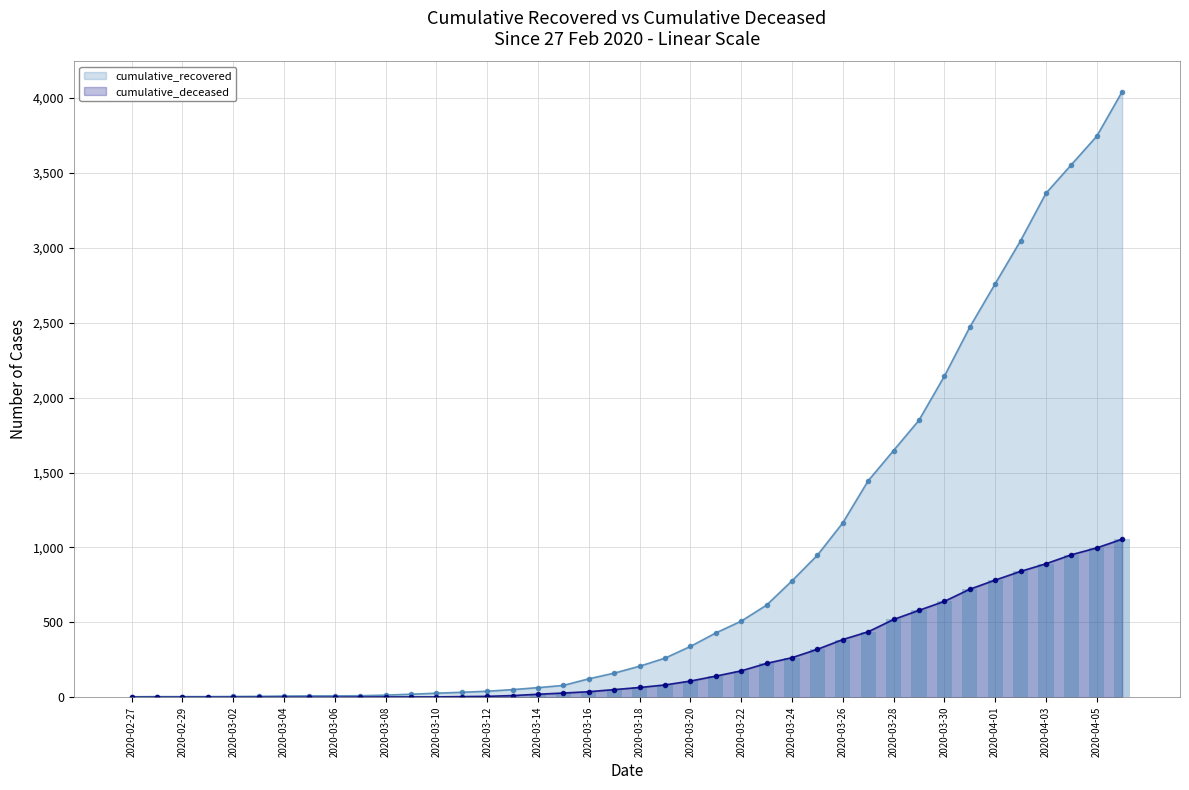

List the series in order of their peak value, highest first.

cumulative_recovered, cumulative_deceased